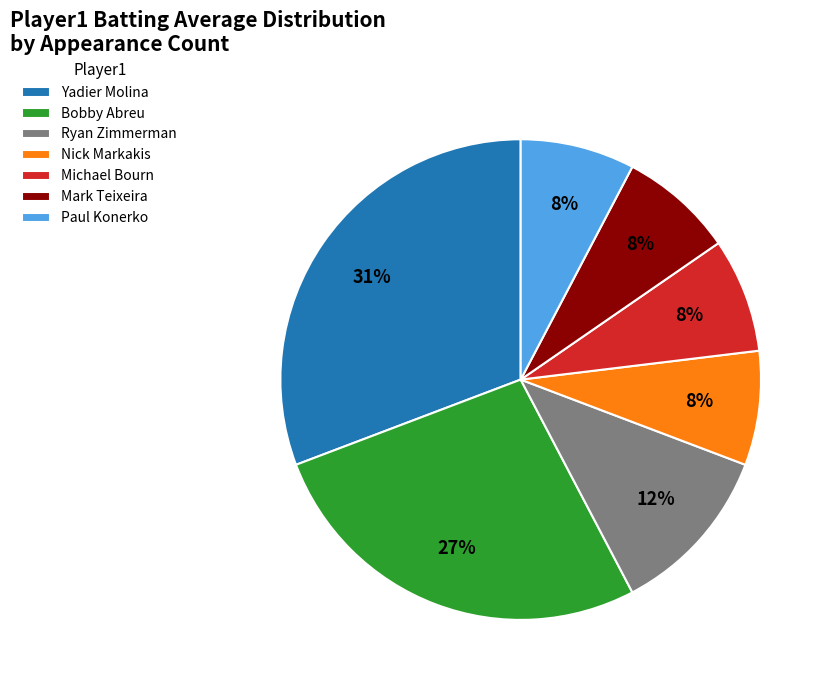

To the nearest percent, what portion does Michael Bourn represent?

8%